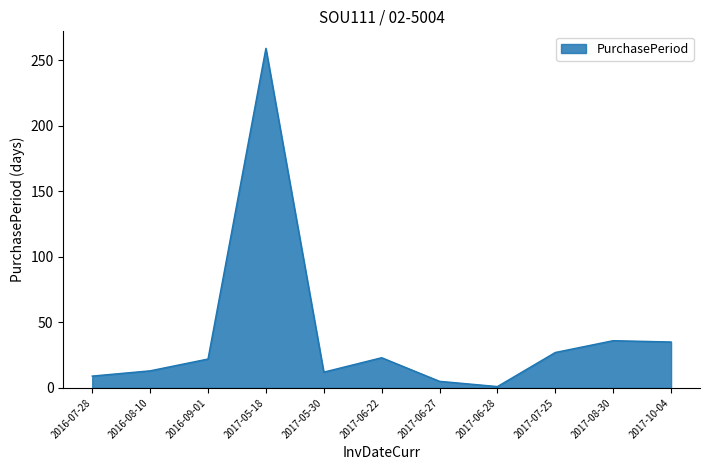

How many lines are shown in the chart?

1